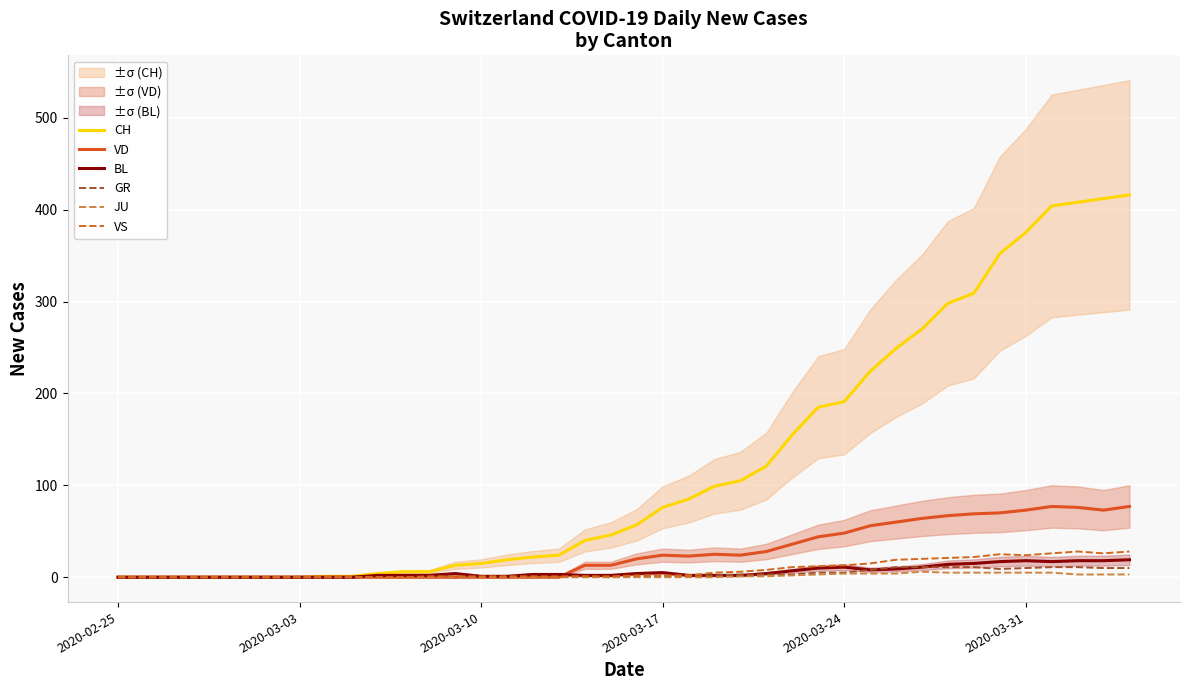

How many data points does each series have?

40